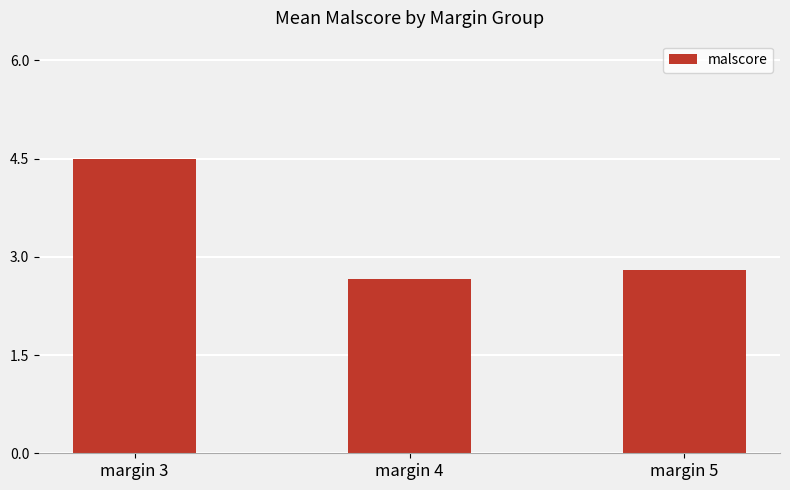

What is the average value?

3.3